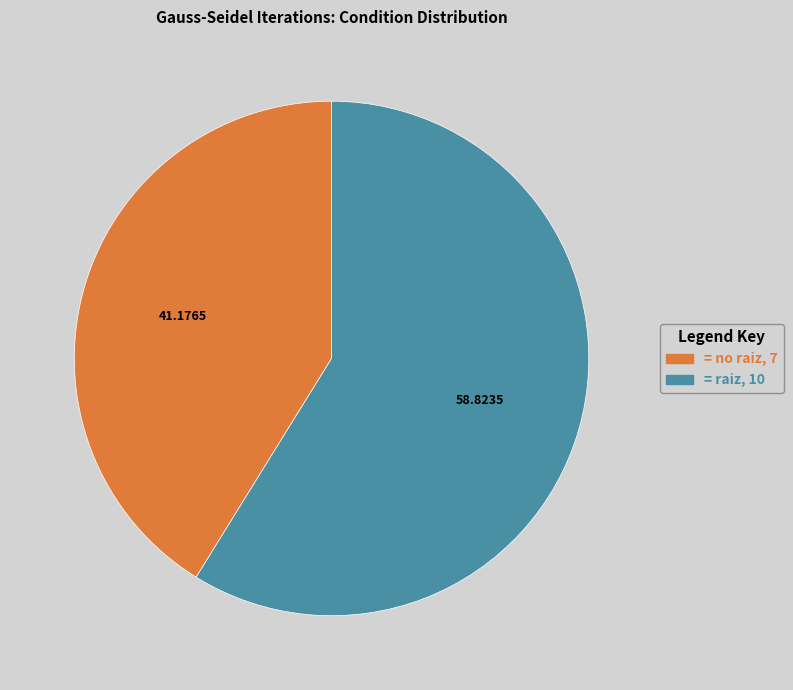

Does any single category account for the majority?

Yes